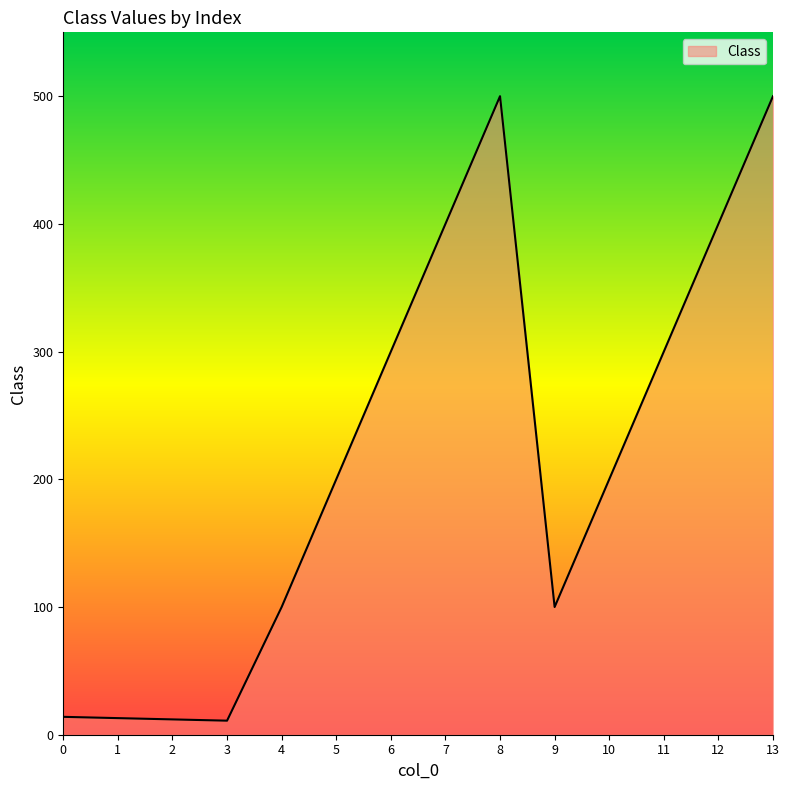

What is the average value?

218